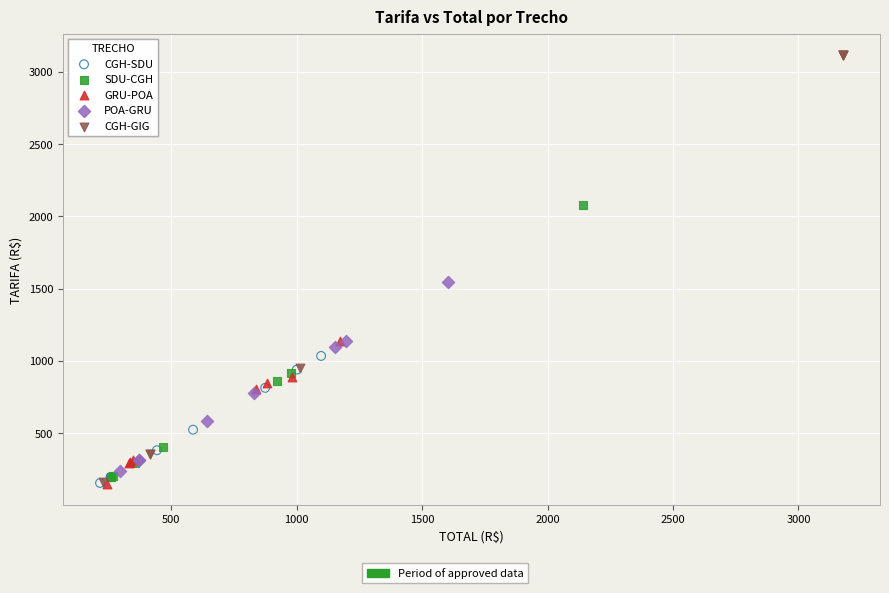

Which series has the largest Y range (max minus min)?

CGH-GIG